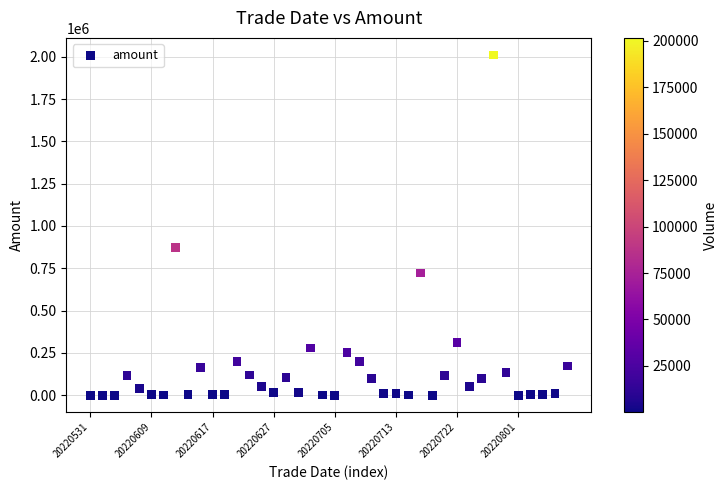

What is the range of Y values (max minus min)?

2010731